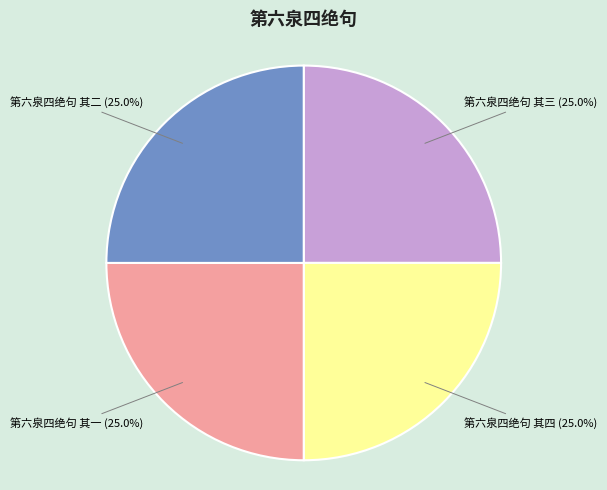

Is there a majority slice in this chart?

No